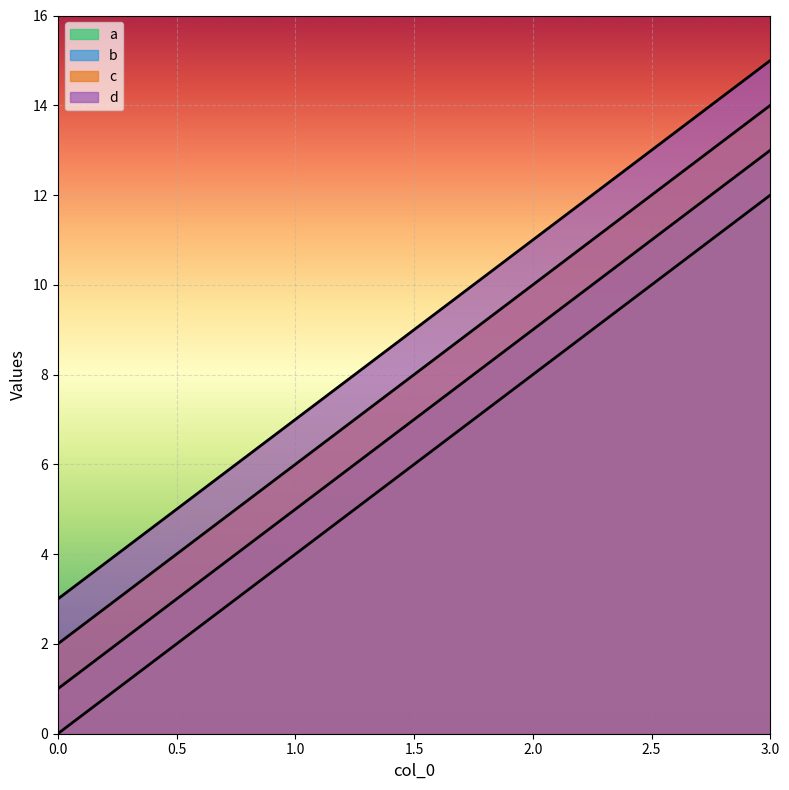

Does the chart display data point markers on the line(s)?

No